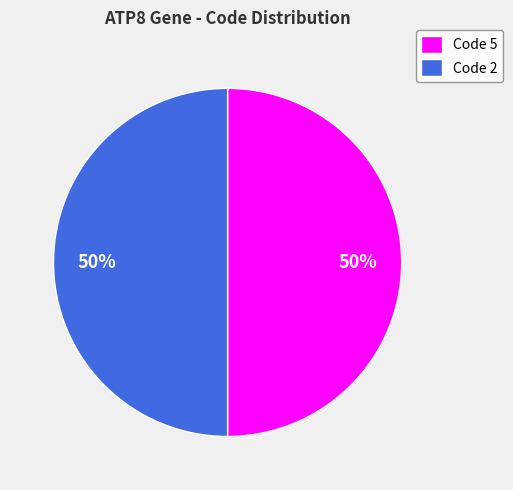

Approximately how many times larger is the value at Code 2 compared to Code 5?

1.0